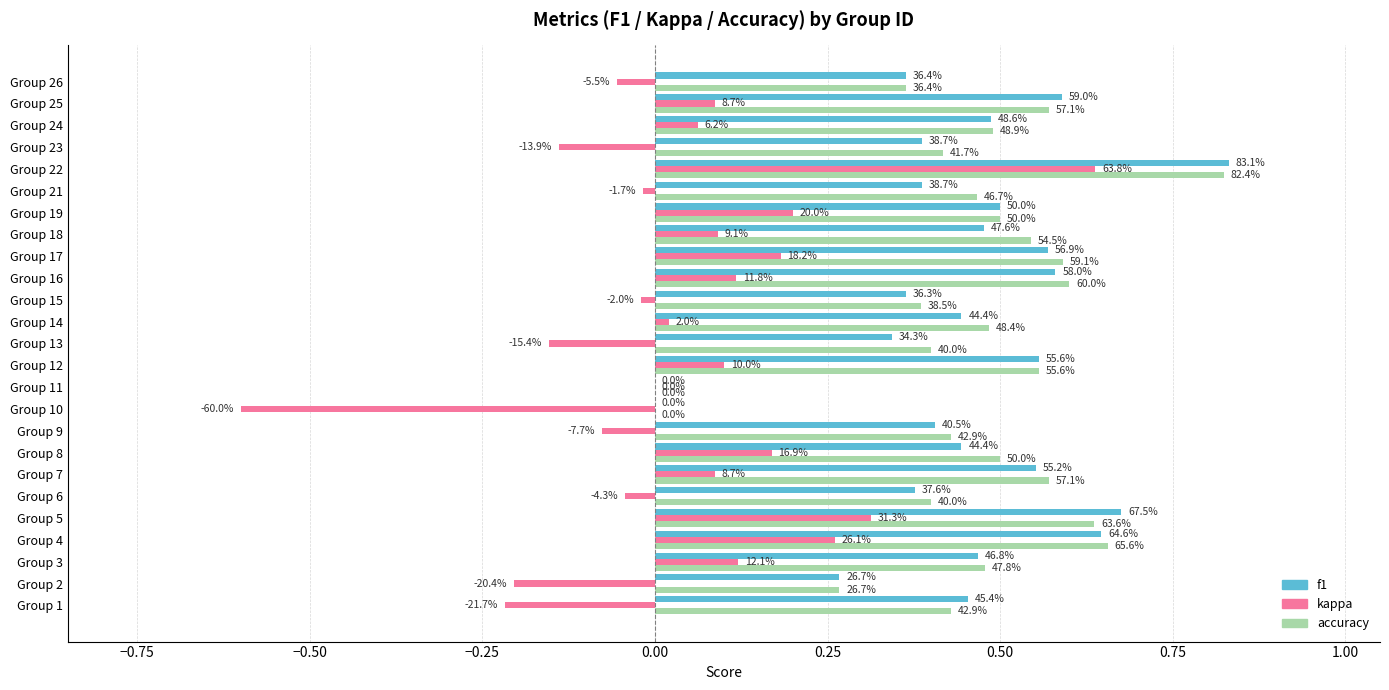

What are all the series names shown in the legend?

f1, kappa, accuracy